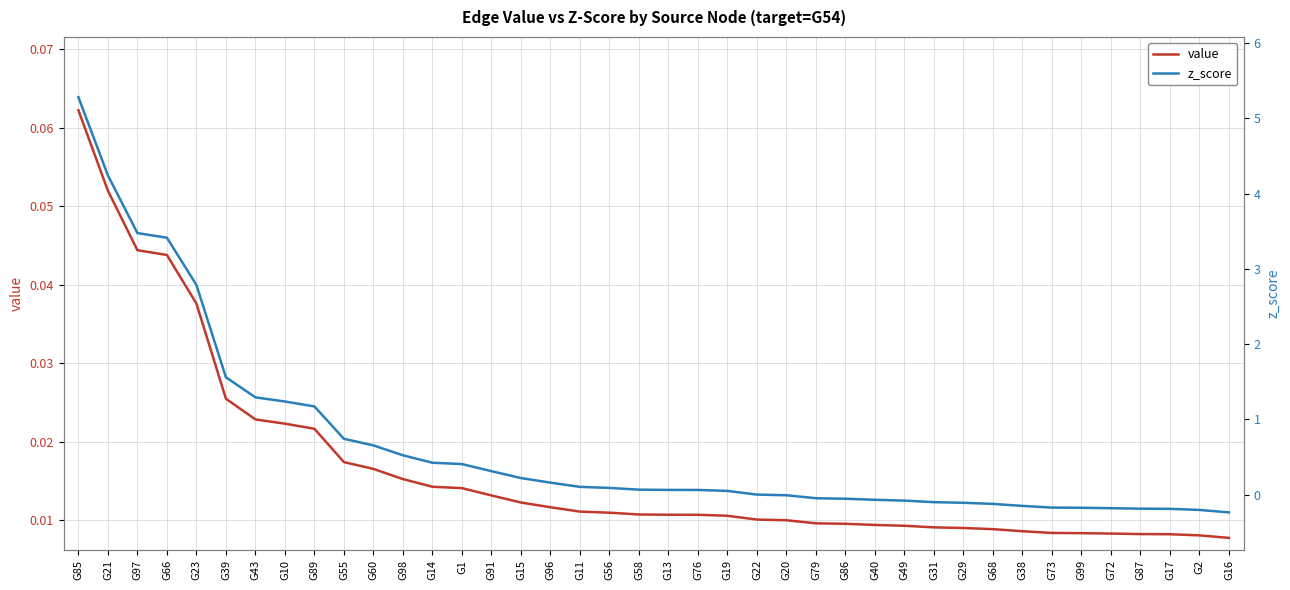

Reading left to right, extract all data points from this chart.

value: 0.1	0.1	0.0	0.0	0.0	0.0	0.0	0.0	0.0	0.0	0.0	0.0	0.0	0.0	0.0	0.0	0.0	0.0	0.0	0.0	0.0	0.0	0.0	0.0	0.0	0.0	0.0	0.0	0.0	0.0	0.0	0.0	0.0	0.0	0.0	0.0	0.0	0.0	0.0	0.0
z_score: 5.3	4.2	3.5	3.4	2.8	1.6	1.3	1.2	1.2	0.7	0.7	0.5	0.4	0.4	0.3	0.2	0.2	0.1	0.1	0.1	0.1	0.1	0.1	0.0	-0.0	-0.0	-0.1	-0.1	-0.1	-0.1	-0.1	-0.1	-0.1	-0.2	-0.2	-0.2	-0.2	-0.2	-0.2	-0.2